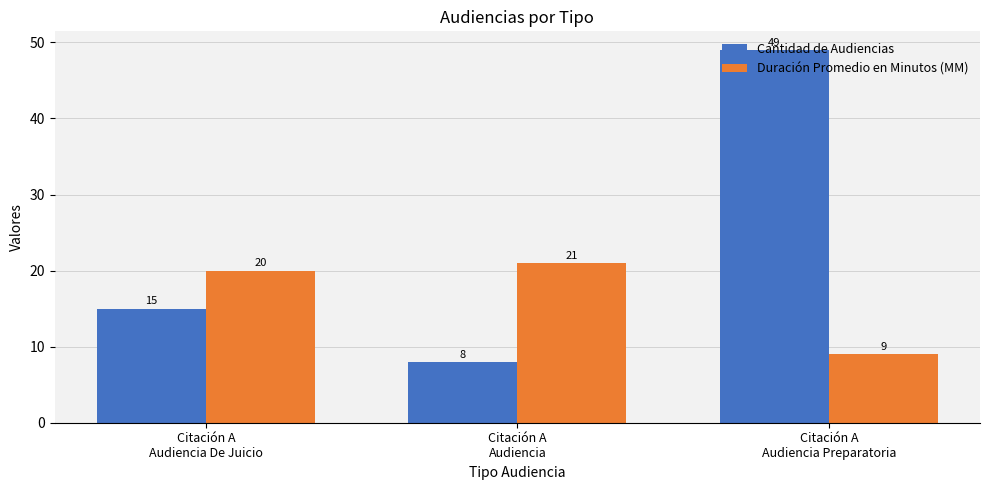

What is the label of the 3rd bar from the left?

Citación A
Audiencia Preparatoria